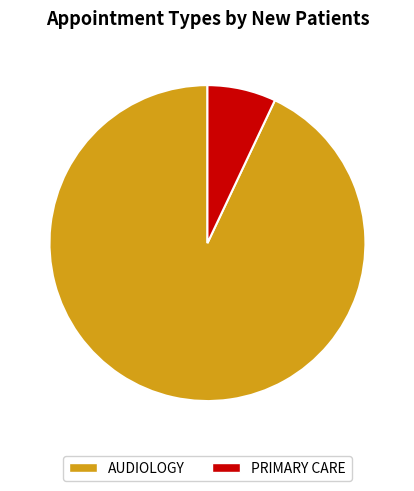

To the nearest percent, what portion does PRIMARY CARE represent?

7%